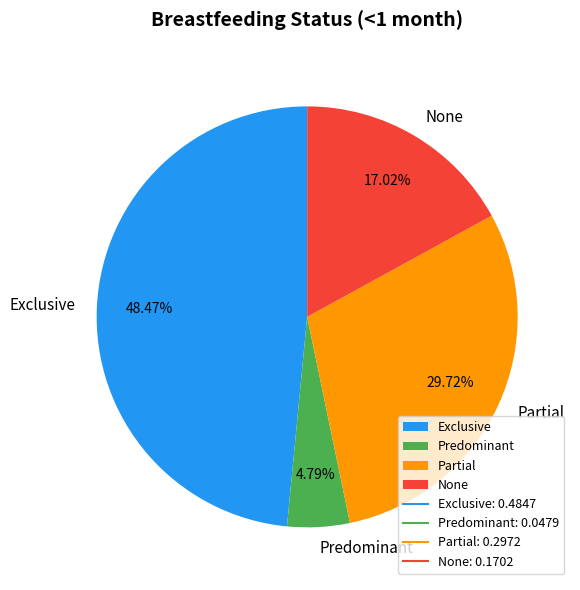

What portion of the pie excludes None?

83.0%